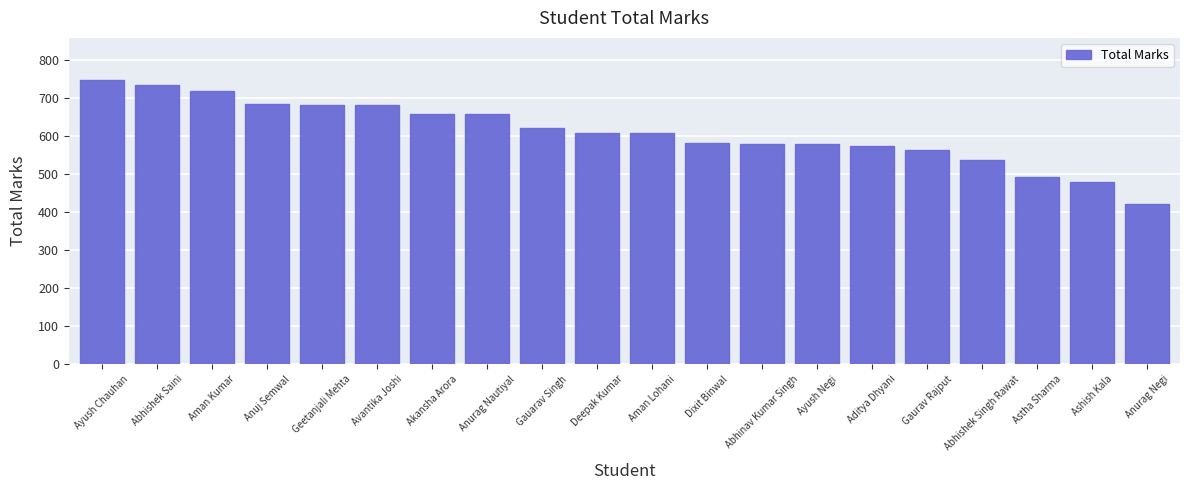

What is the sum of the values at Akansha Arora and Aman Lohani?

1266